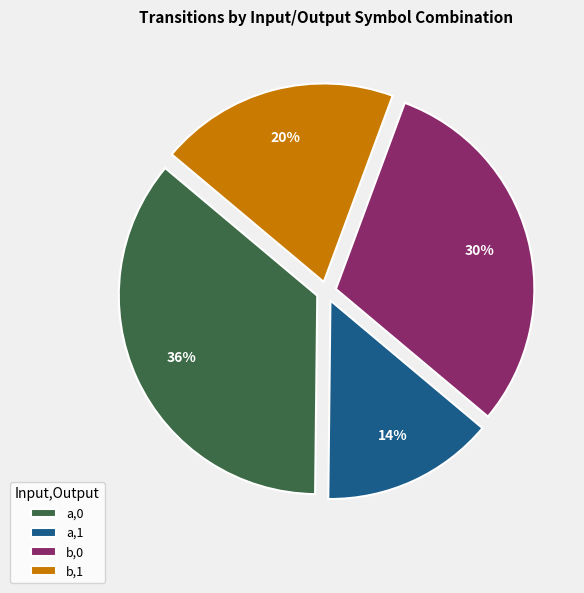

To the nearest percent, what is the difference between the largest and smallest slice percentages?

22%